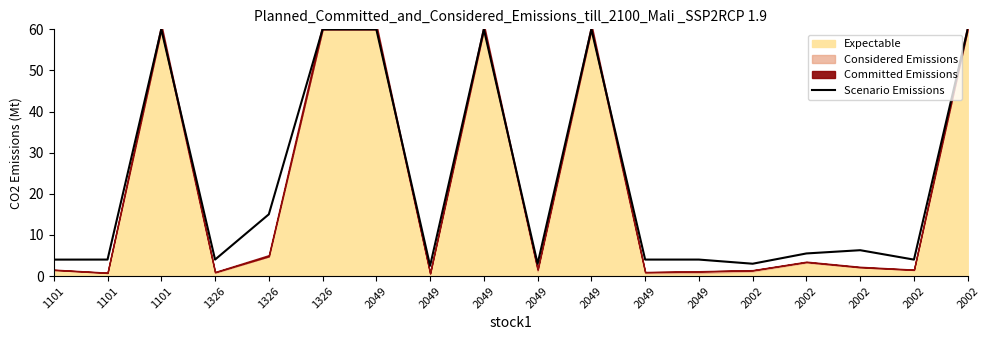

List the labels in order of value, largest first.

1101, 1326, 2049, 2049, 2049, 2002, 1326, 2002, 2002, 1101, 1326, 2049, 2049, 1101, 2002, 2049, 2002, 2049